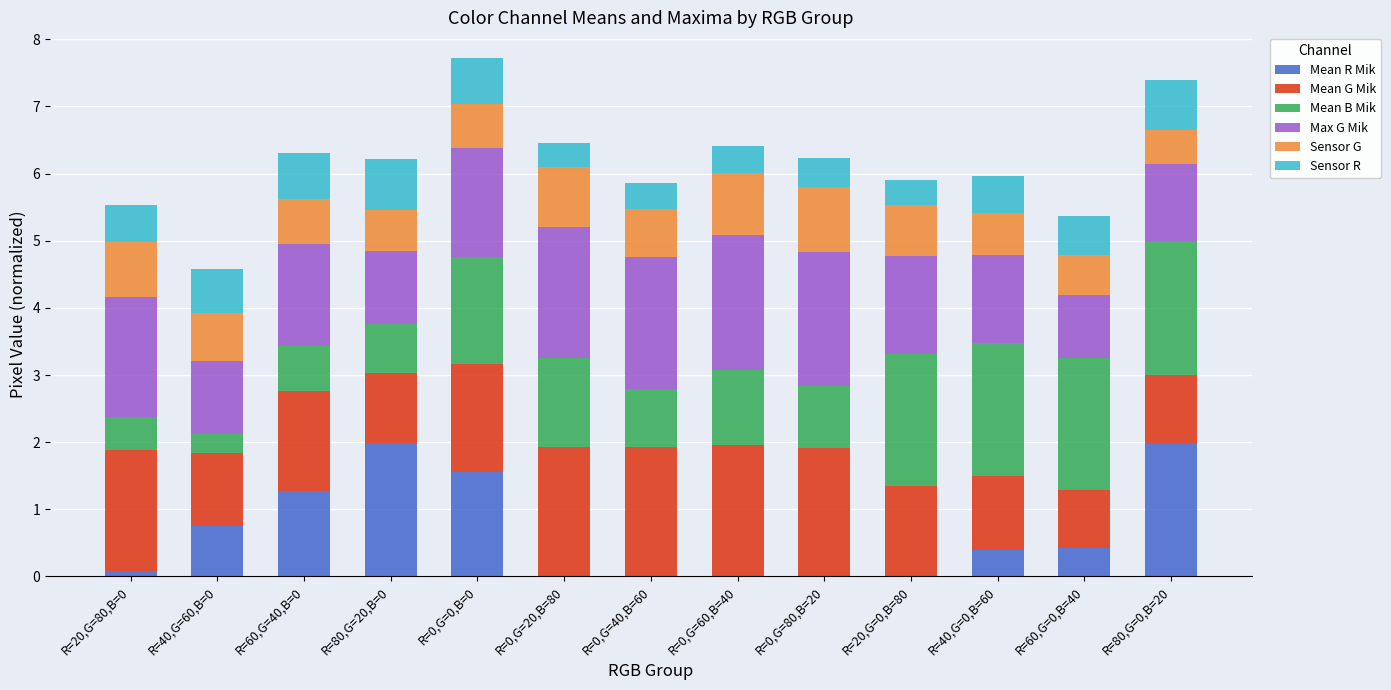

What is the total value across all series at R=80,G=0,B=20?

7.4